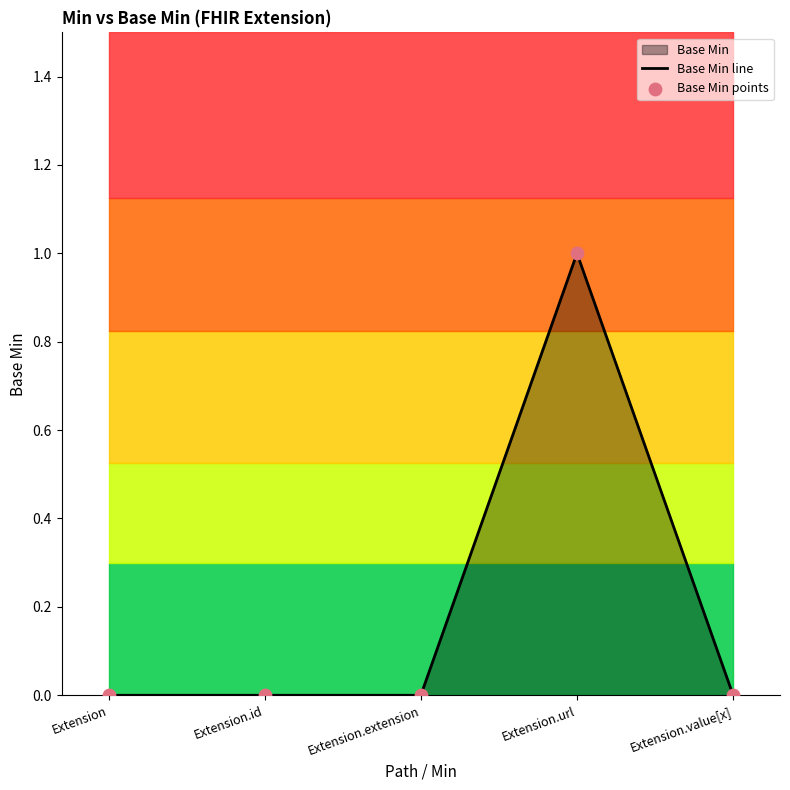

Which series contains the lowest Y value?

Base Min line